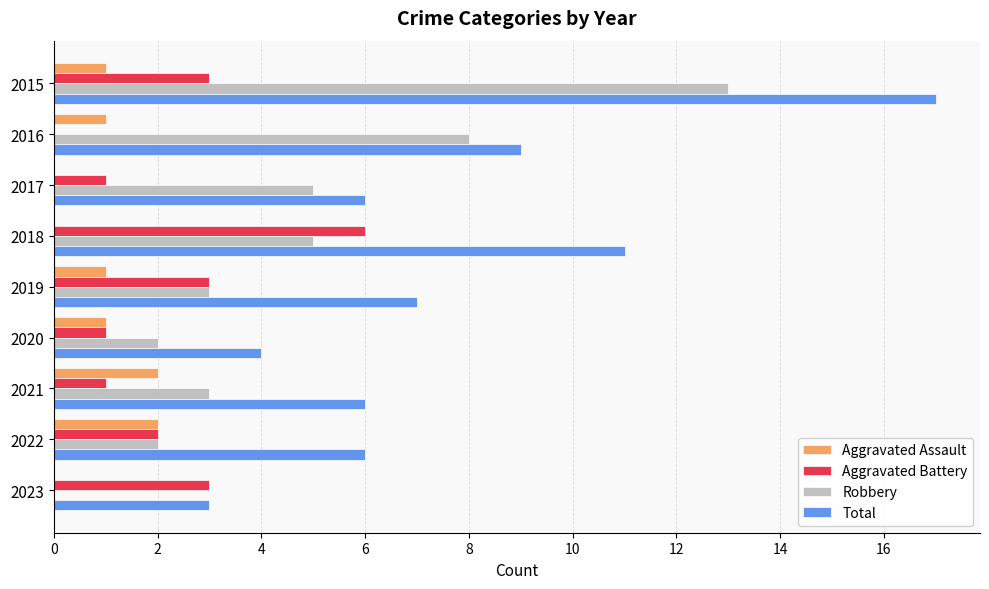

The value of Total at 2019 is 7. True or false?

True